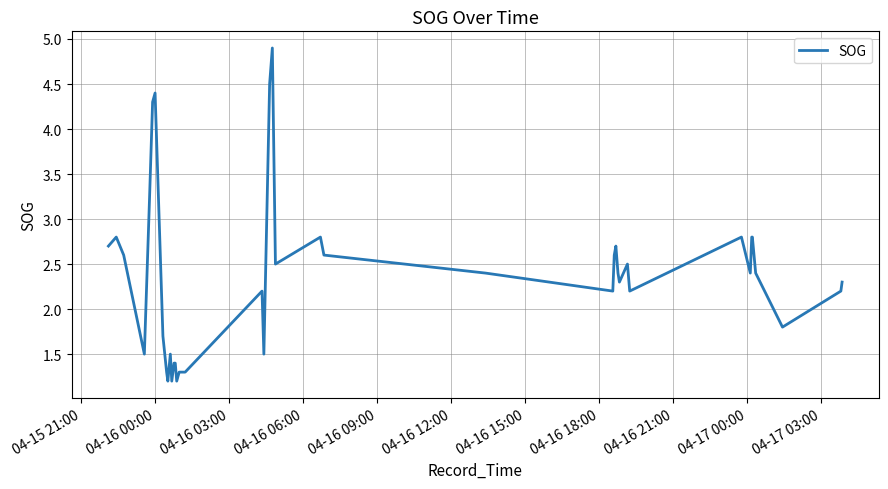

What is the maximum value shown in the chart?

4.9